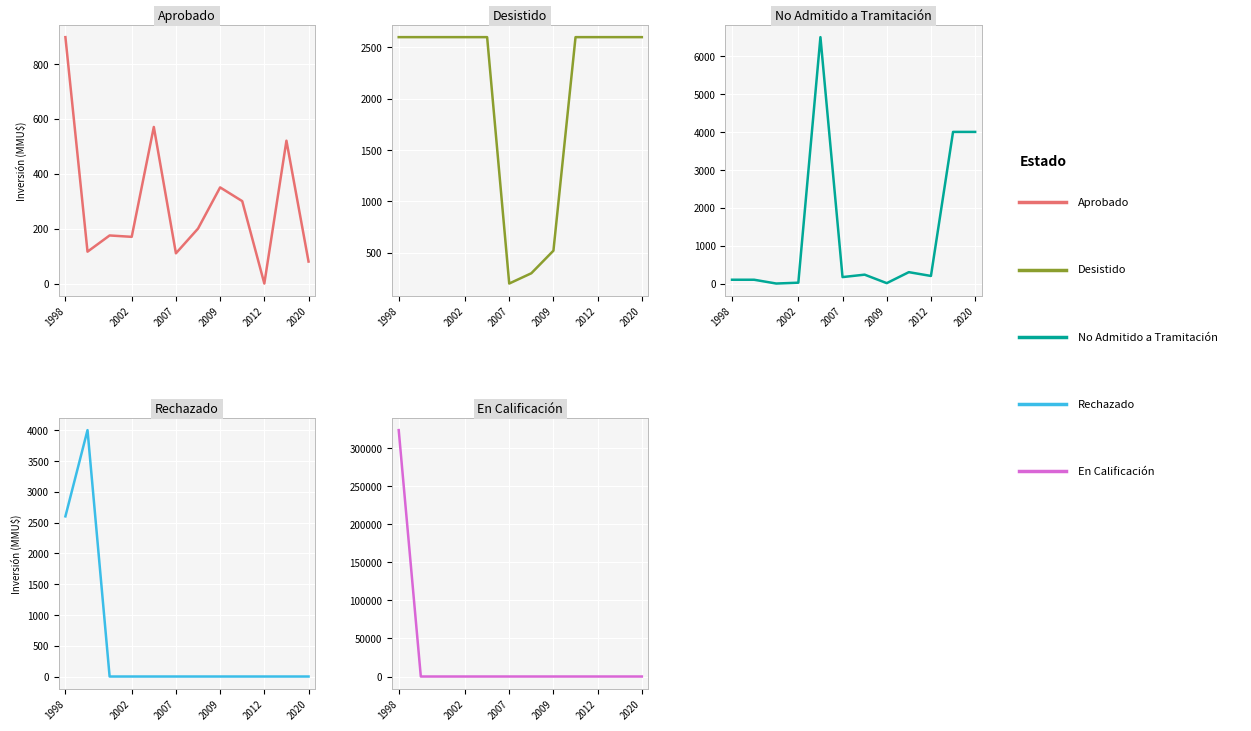

In No Admitido a Tramitación, how many points are higher than both neighbors (excluding endpoints)?

3